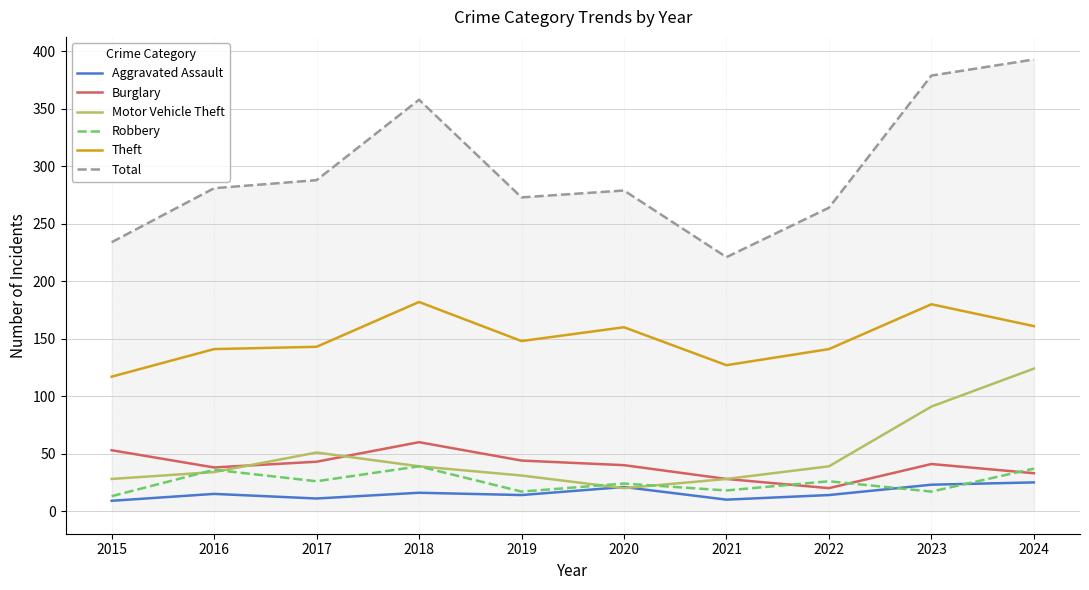

True or false: Theft and Burglary cross at least once.

False